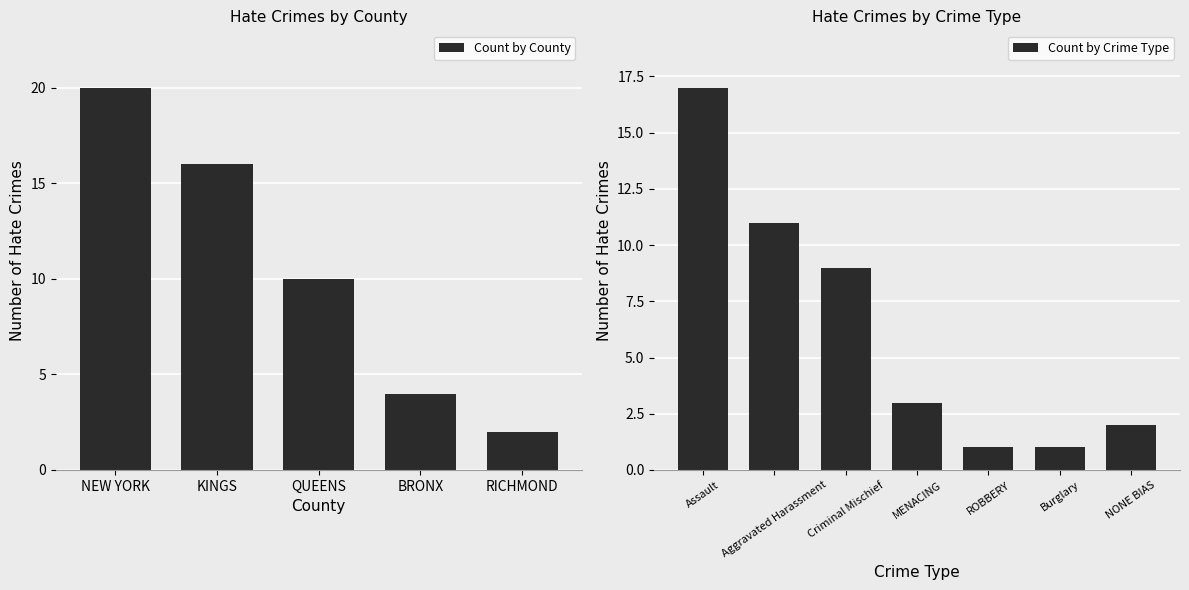

True or false: the data shows 9 at QUEENS.

False